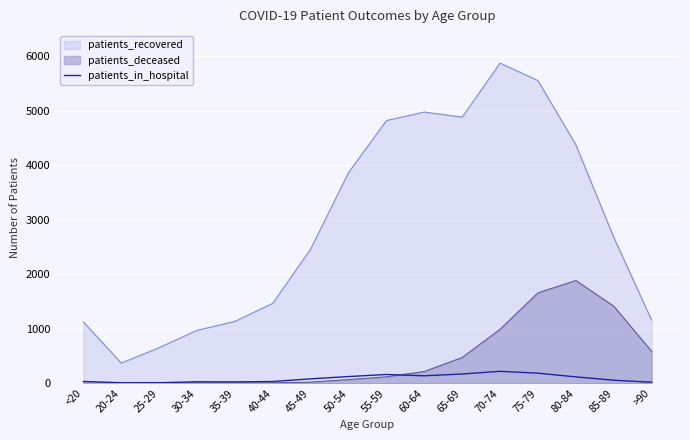

How many lines are shown in the chart?

3